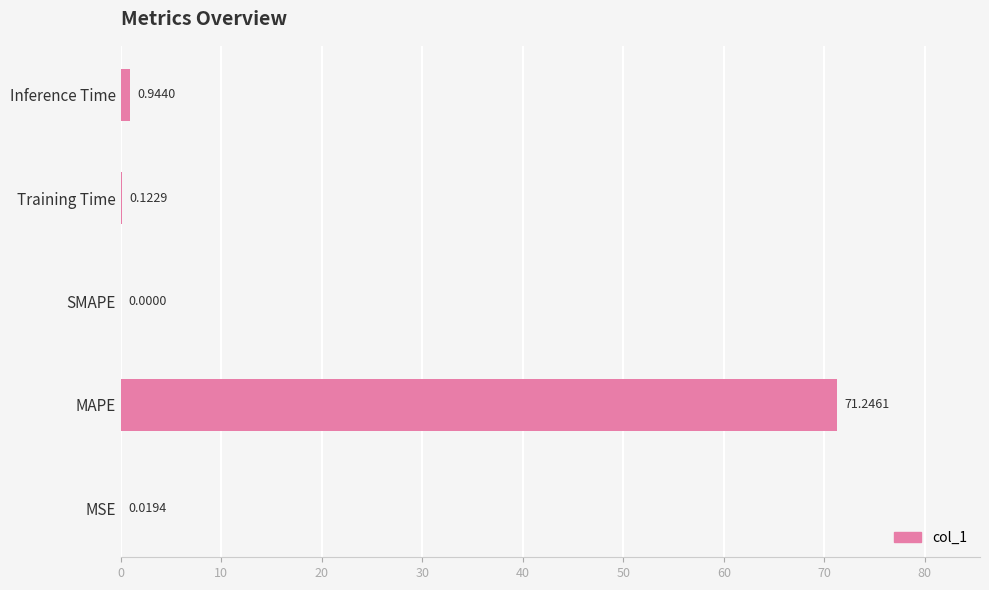

What is the sum of all values?

72.3